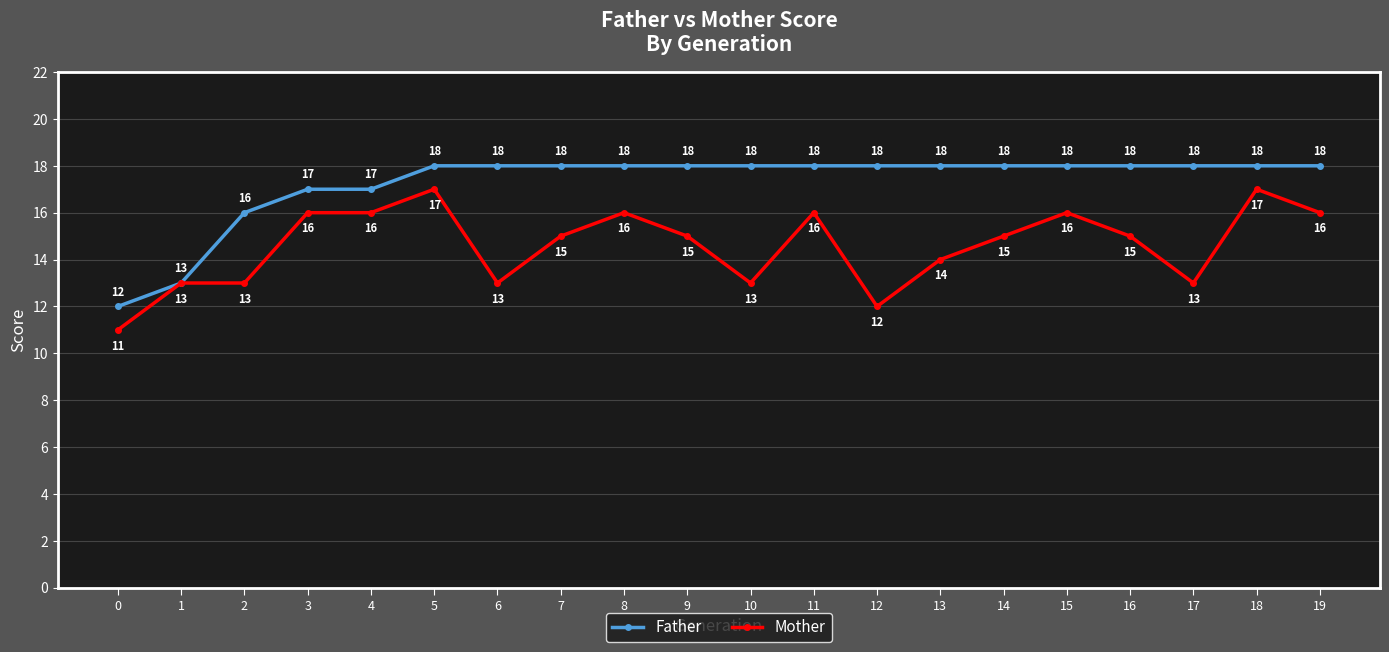

Where is Mother nearest to the value 14?

13